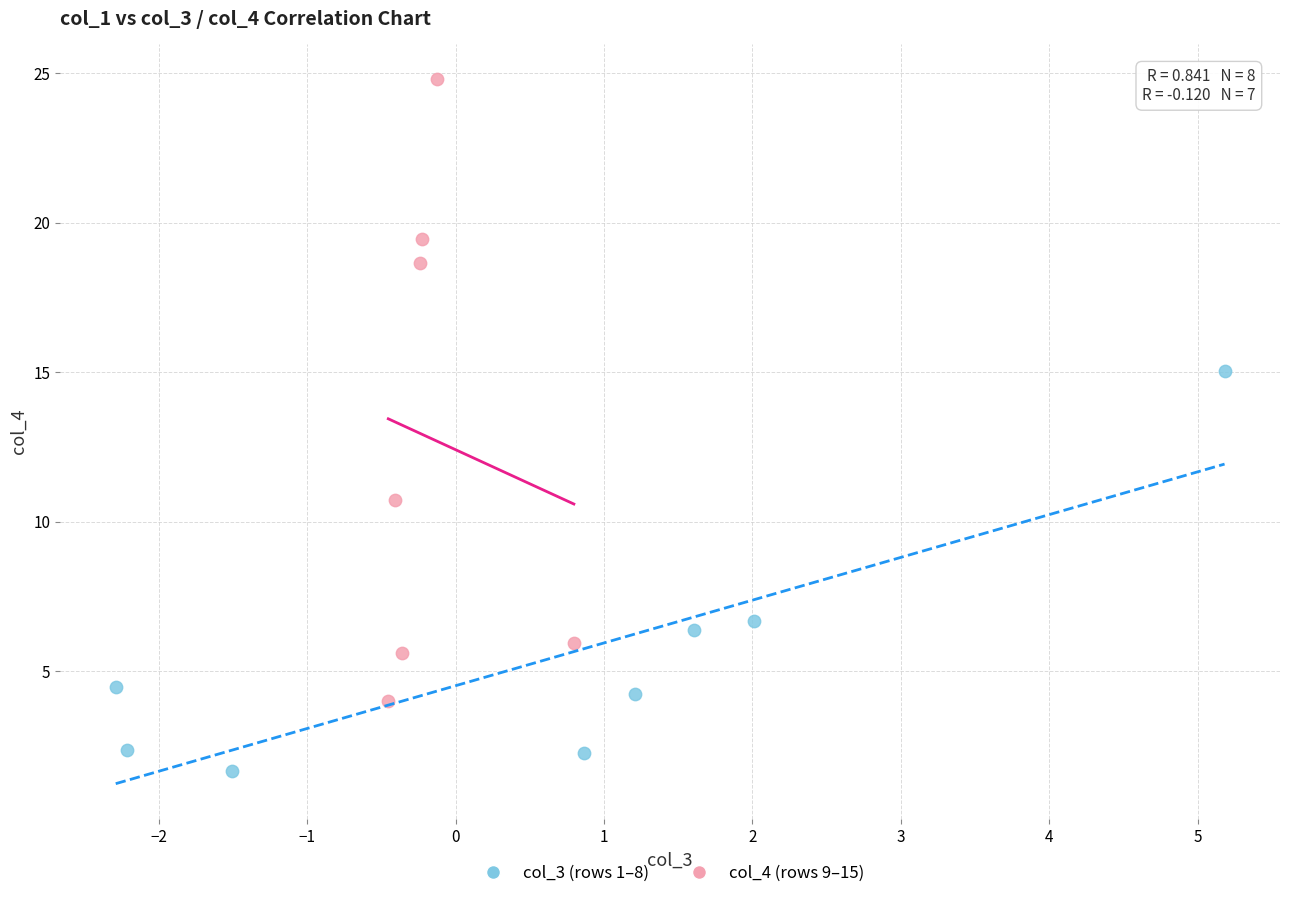

Which series contains the lowest Y value?

col_3 (rows 1–8)